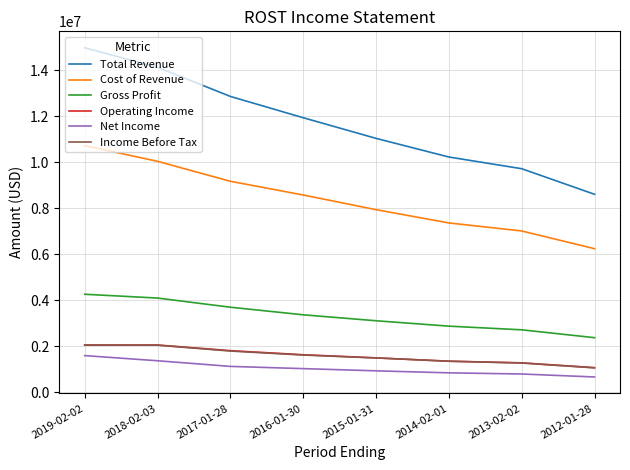

What is the approximate value of Cost of Revenue at 2019-02-02, to the nearest 50?

10726300